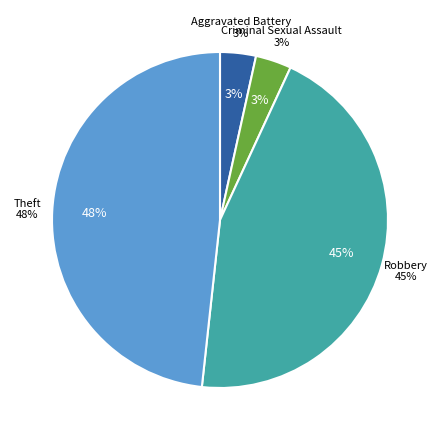

What percentage is the Aggravated Battery slice, to the nearest percent?

3%